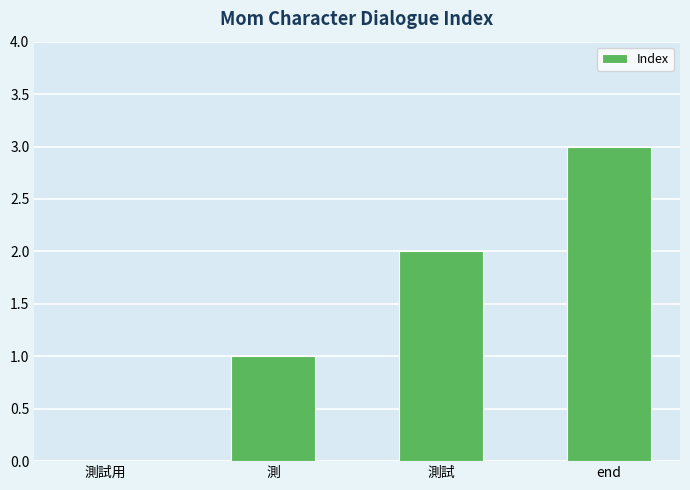

Read the value at end.

3